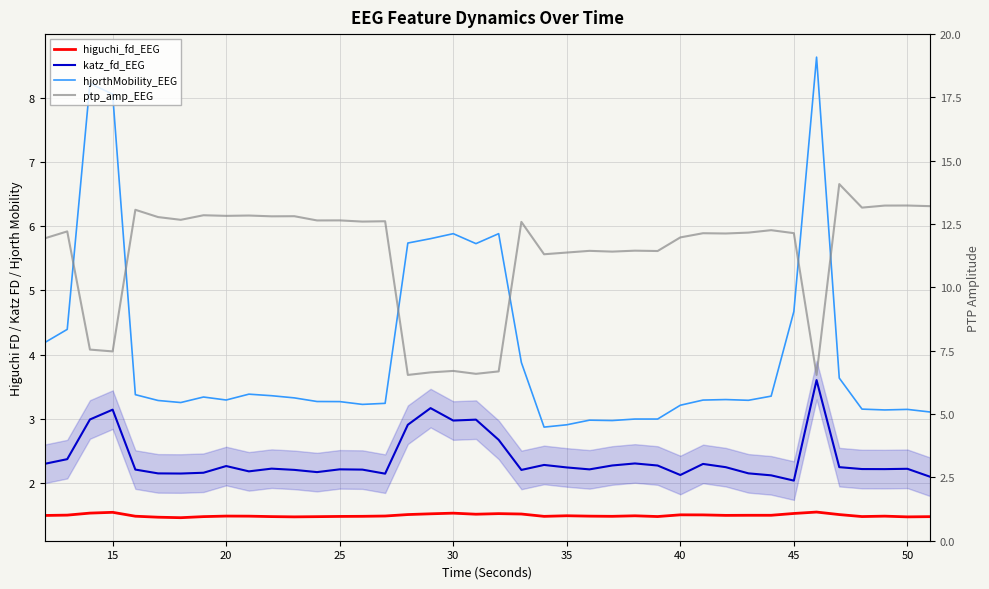

What is the value of the katz_fd_EEG point at the 15th from the left?

2.2